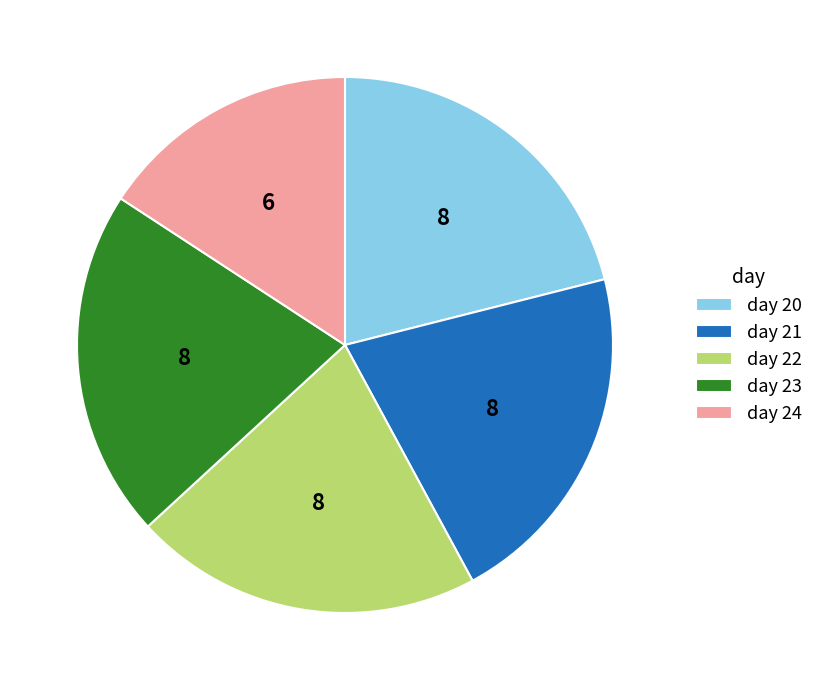

Is the sum of day 20 and day 23 greater than half?

No